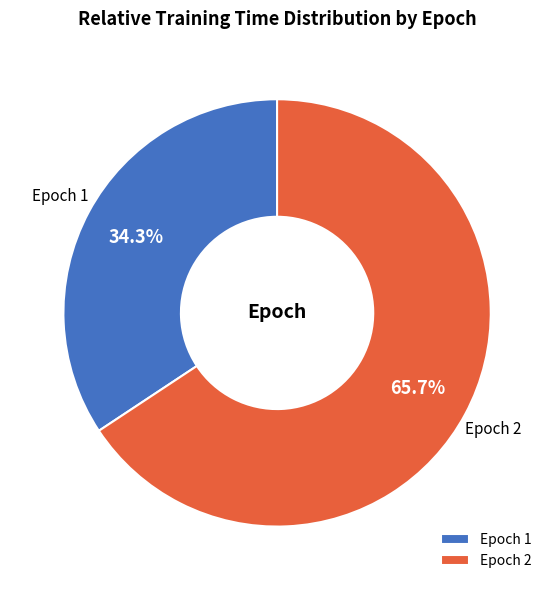

Is the sum of Epoch 1 and Epoch 2 greater than half?

Yes